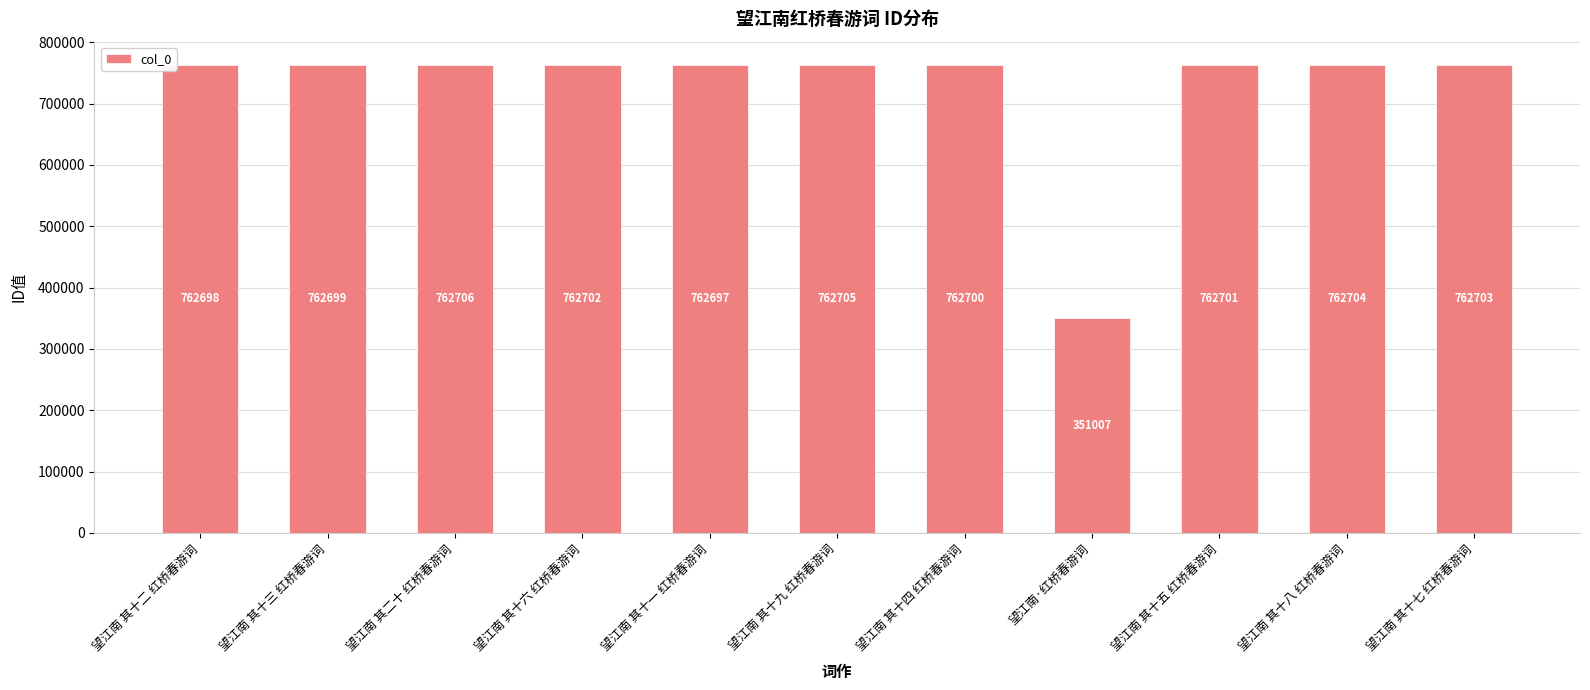

What is the sum of all values?

7978022